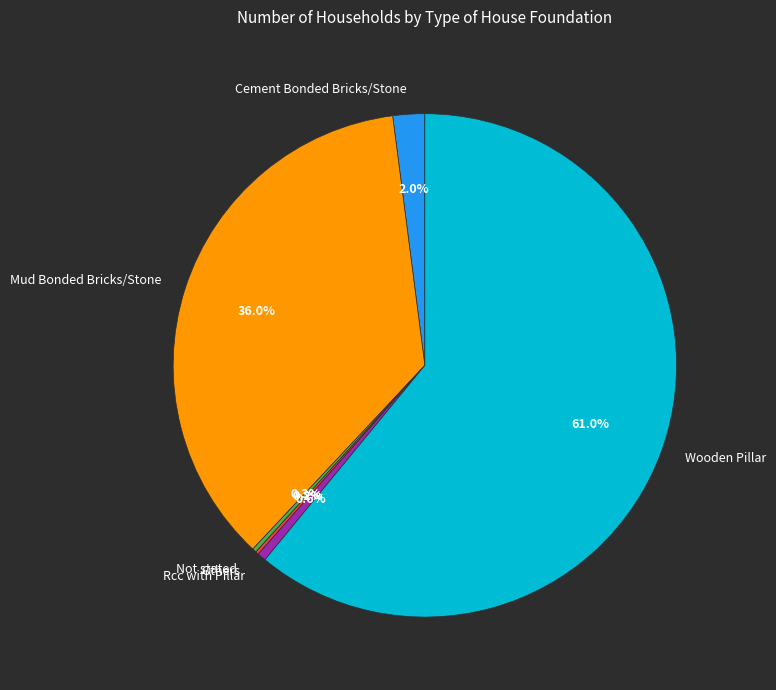

To the nearest percent, what is the difference between the largest and smallest slice percentages?

61%